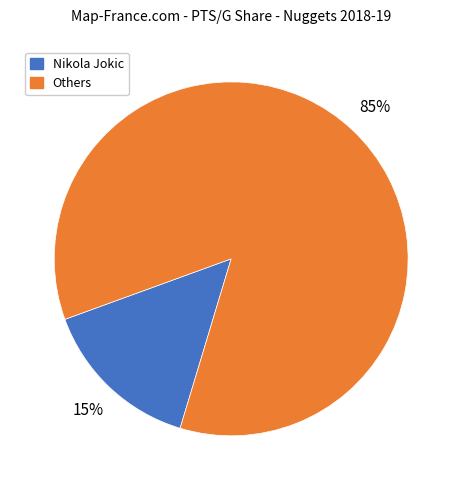

To the nearest percent, what is the average slice percentage?

50%